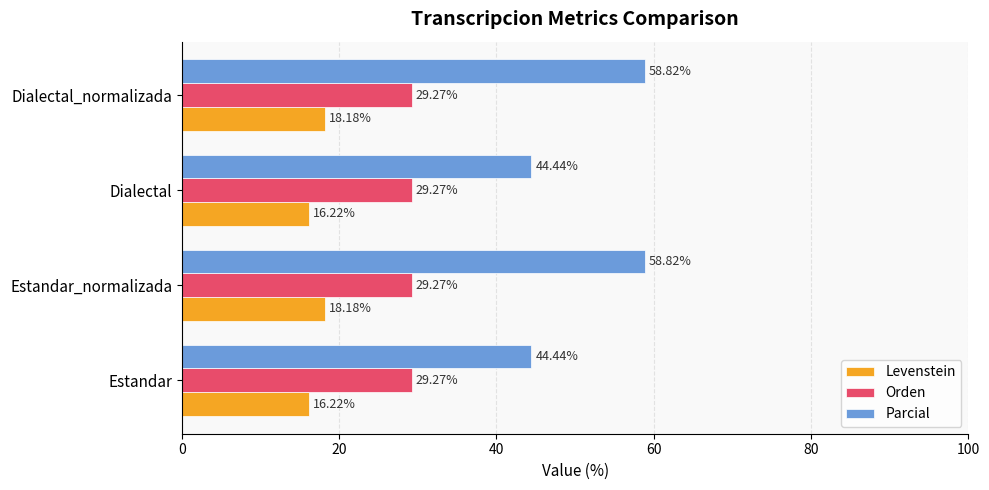

Is the value of Levenstein at Estandar greater than the value of Orden at Estandar?

No